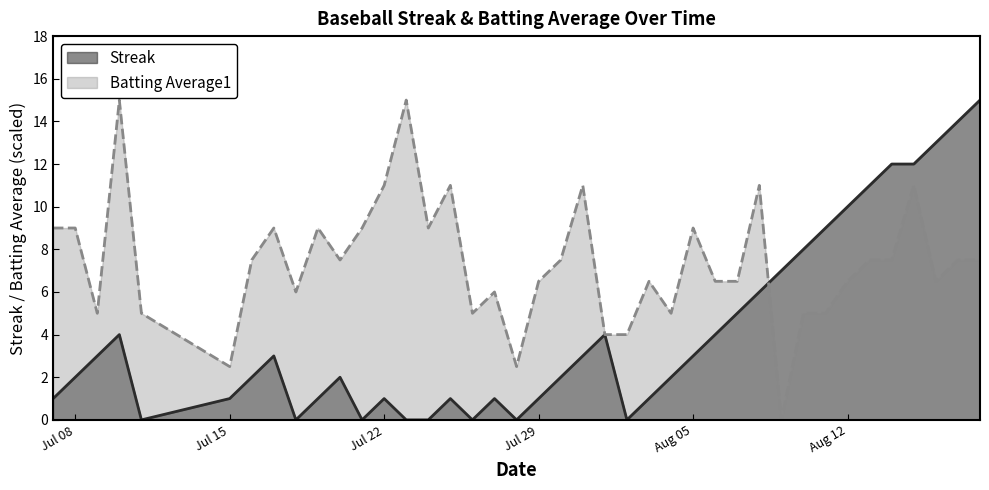

True or false: Batting Average1 has a value of 9.7 at 2010-08-06.

False